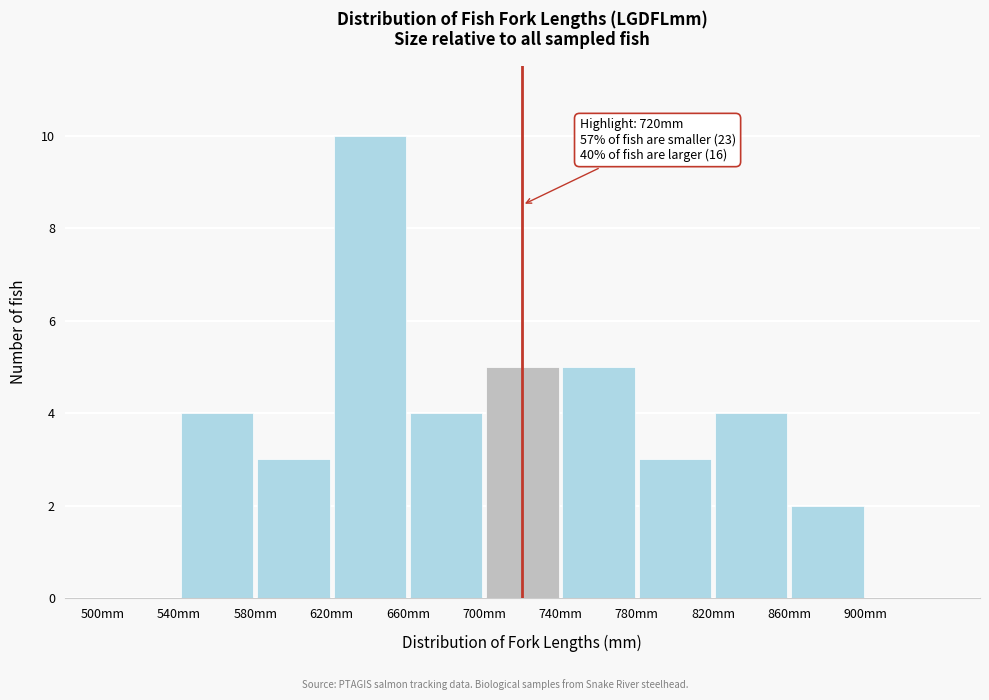

Over which range of the x-axis is the bar tallest?

620 to 660